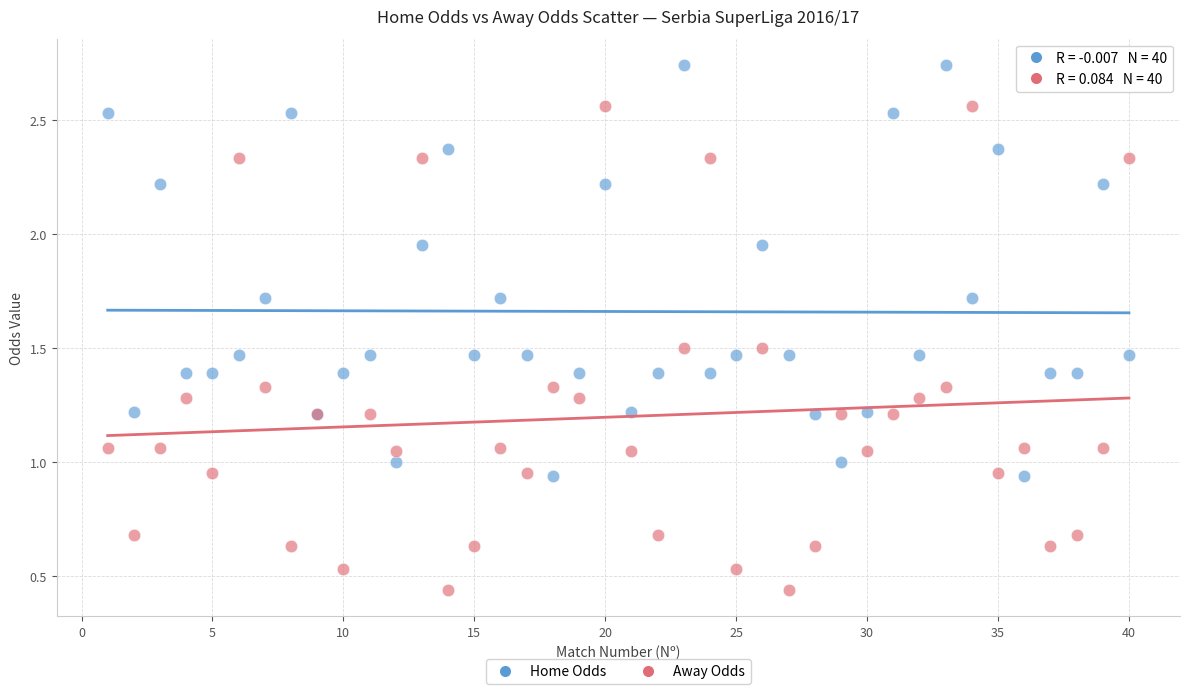

Which series contains the highest Y value?

Home Odds